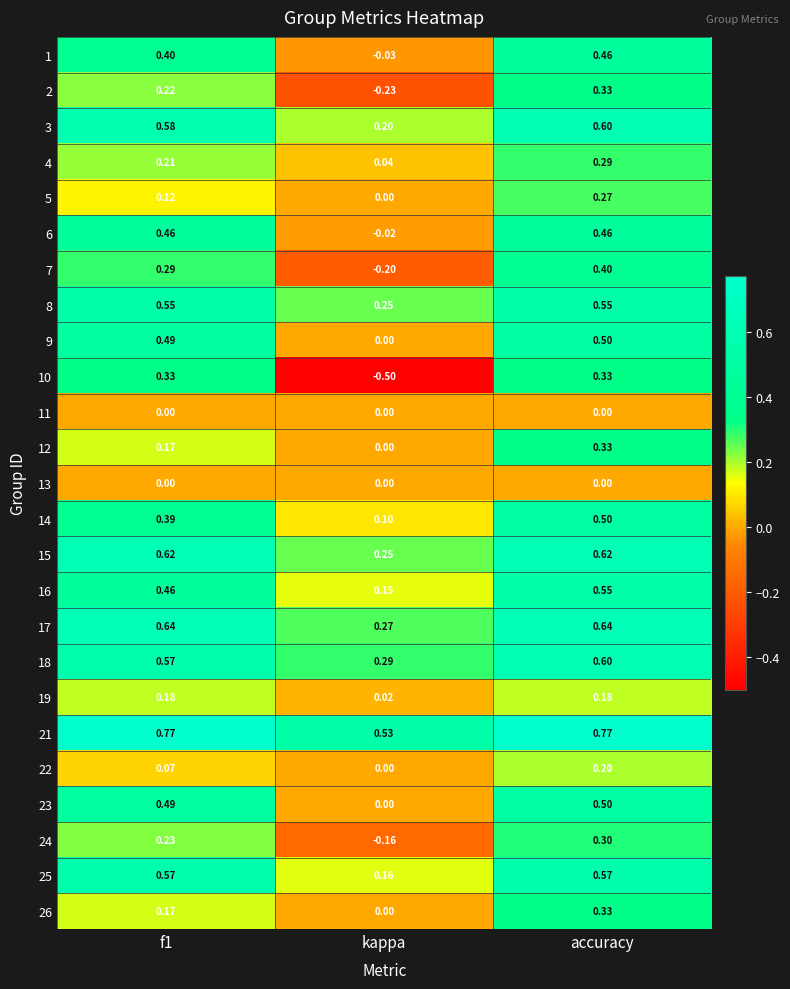

At which category does the chart reach its minimum across all series?

kappa